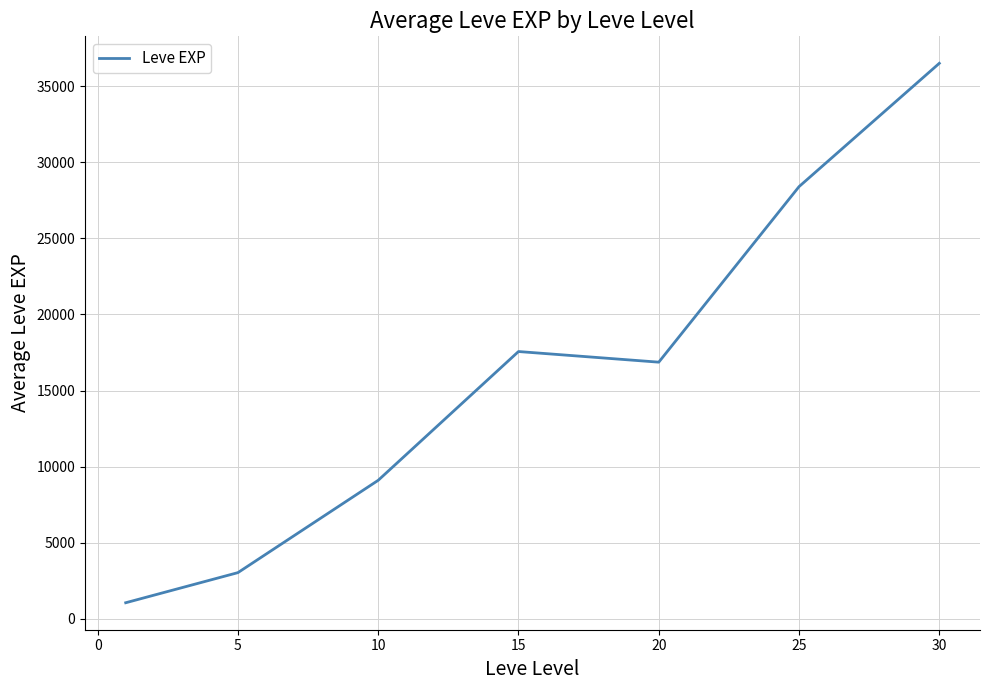

What is the greatest value displayed?

36492.5